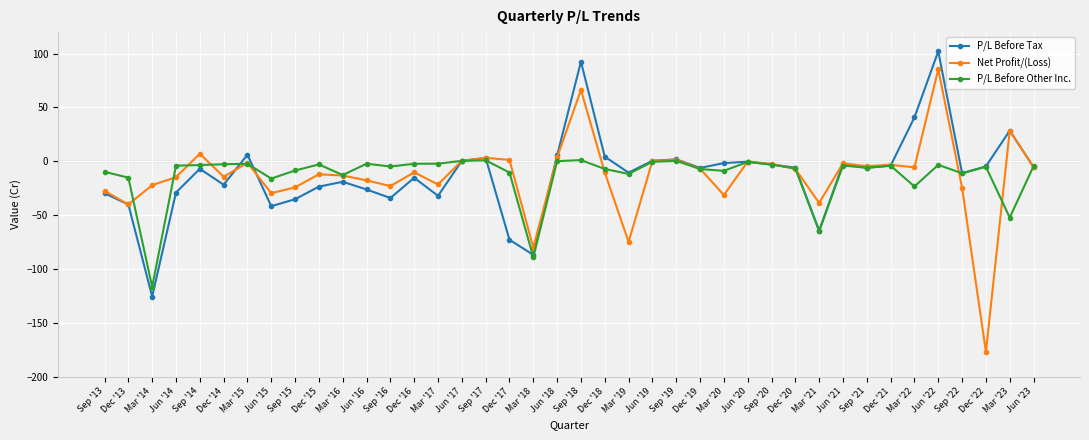

Where is the first local maximum for Net Profit/(Loss)?

Sep '14